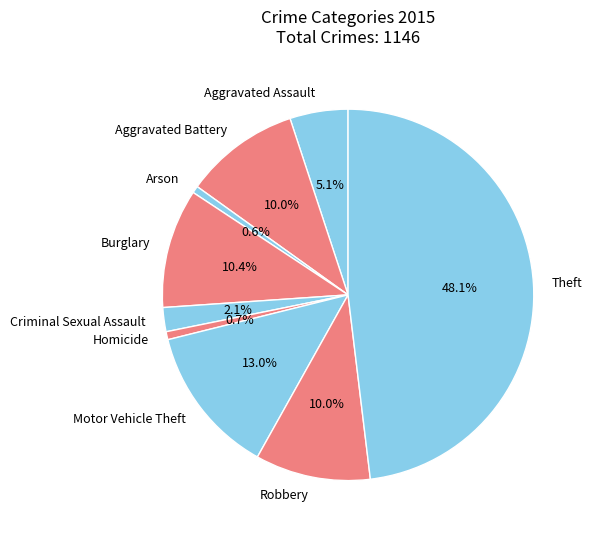

Approximately how many times larger is the value at Homicide compared to Arson?

1.1